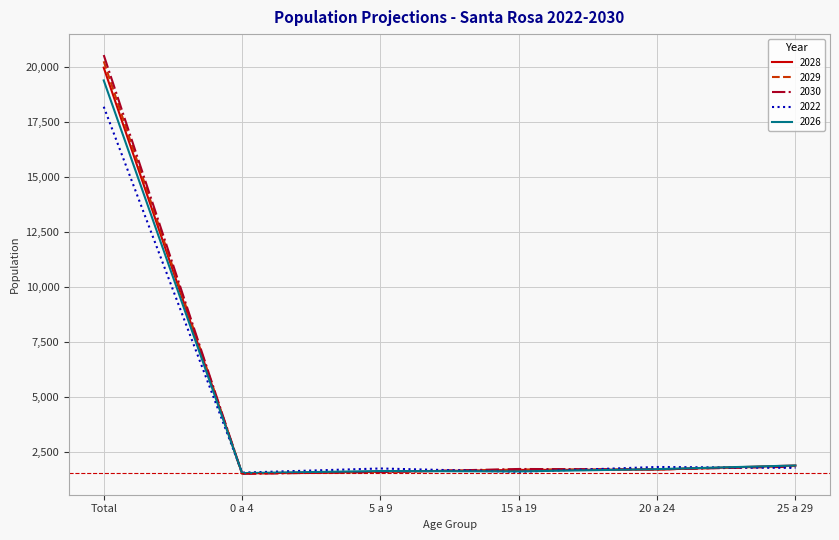

What is the average value of the 2030 series?

4817